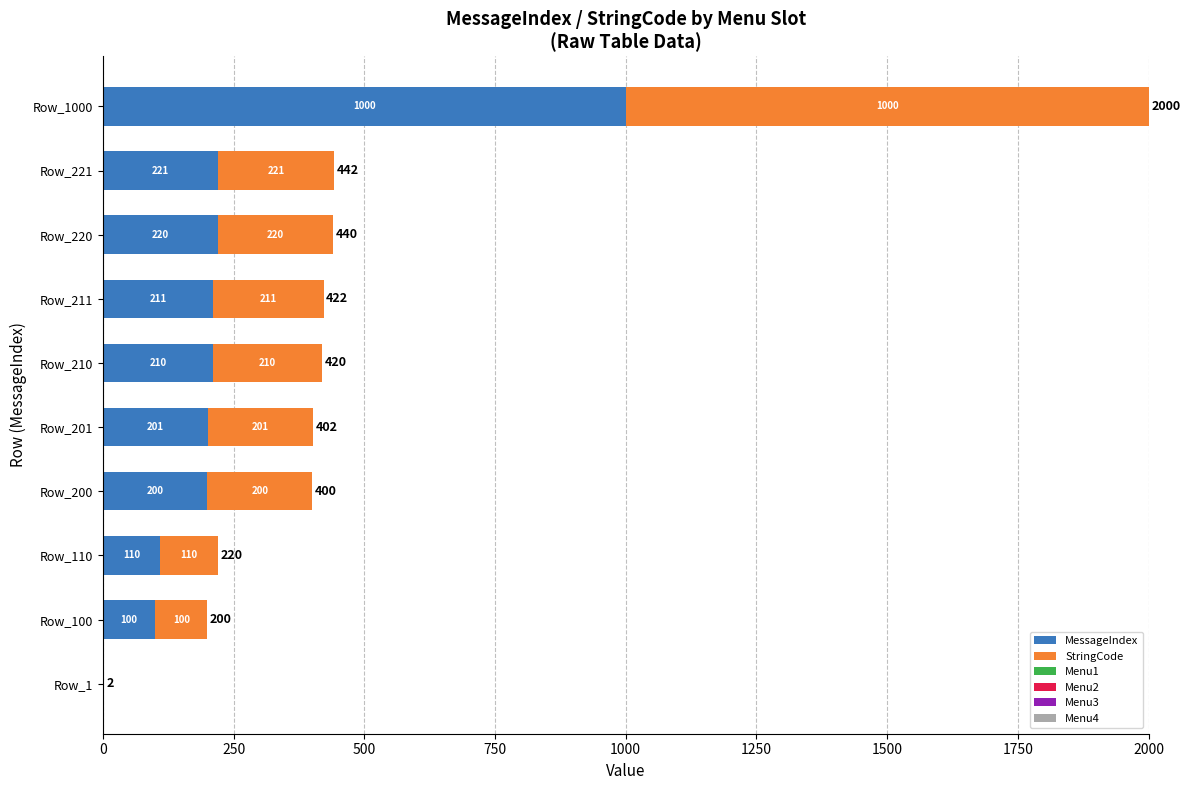

Which category has the highest value in the MessageIndex series?

Row_1000